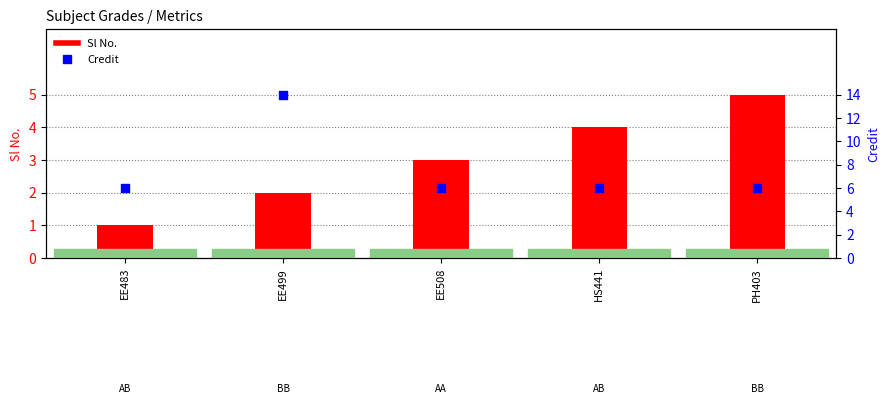

At how many categories does at least one series exceed 4?

5